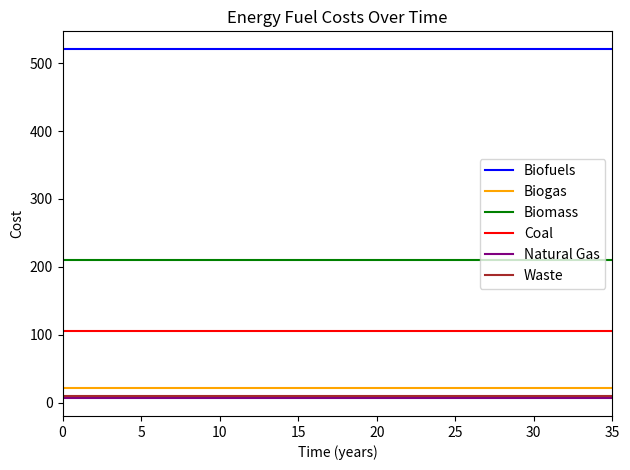

Which series has the largest total across all categories?

Biofuels